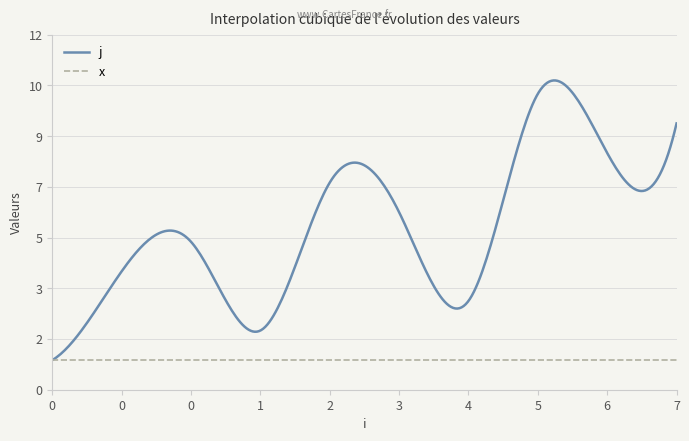

Rank the categories by x value from highest to lowest.

0, 0, 0, 1, 2, 3, 4, 5, 6, 7